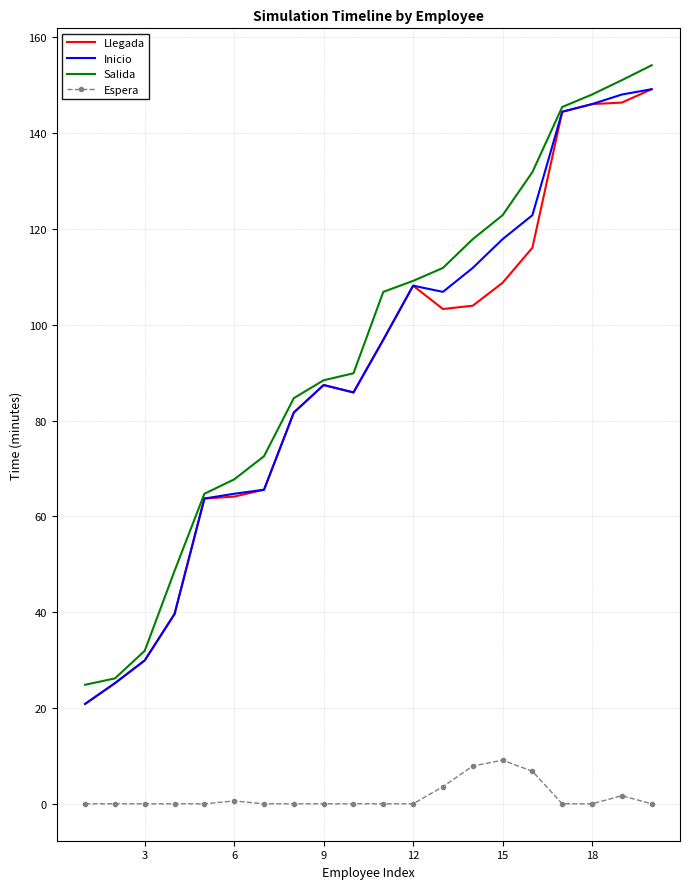

True or false: Salida has more than 2 points higher than both neighbors.

False